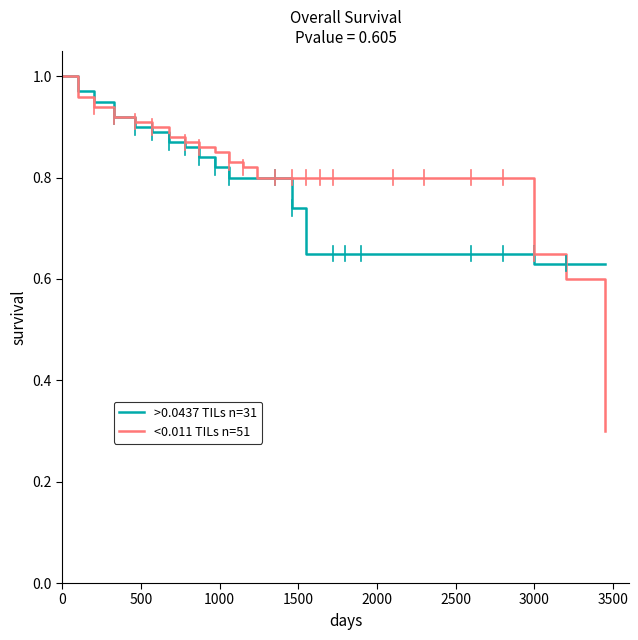

Which series has the largest total across all categories?

<0.011 TILs n=51